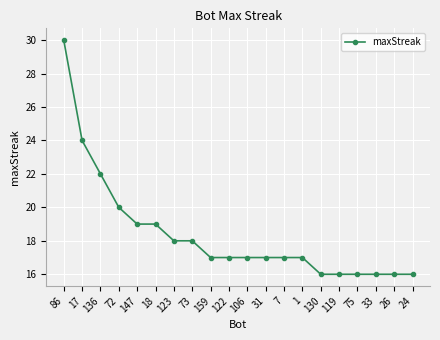

What is the difference between the values at 73 and 1?

1